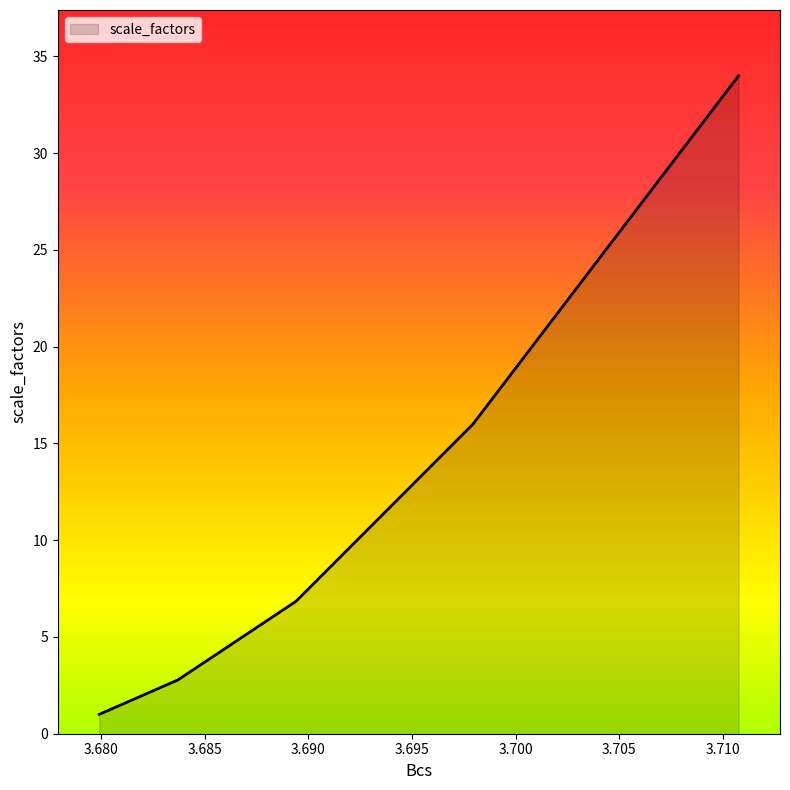

What is the value of the 1st point from the left?

1.0